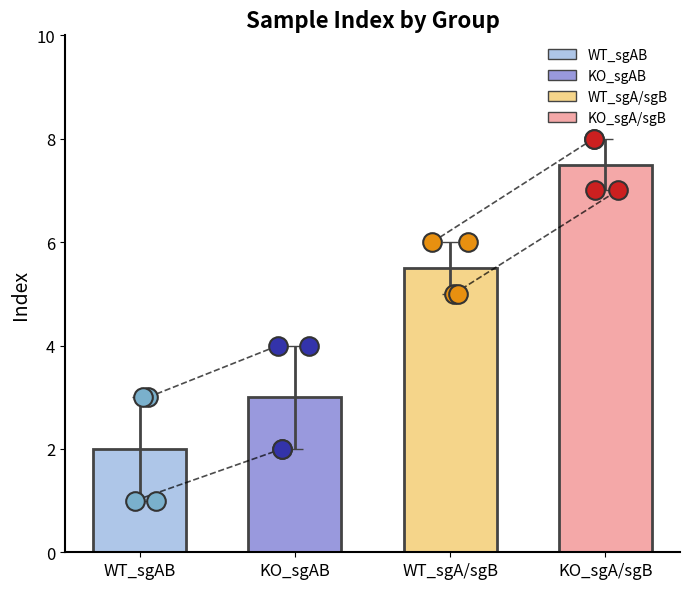

At how many categories does at least one series exceed 3?

2